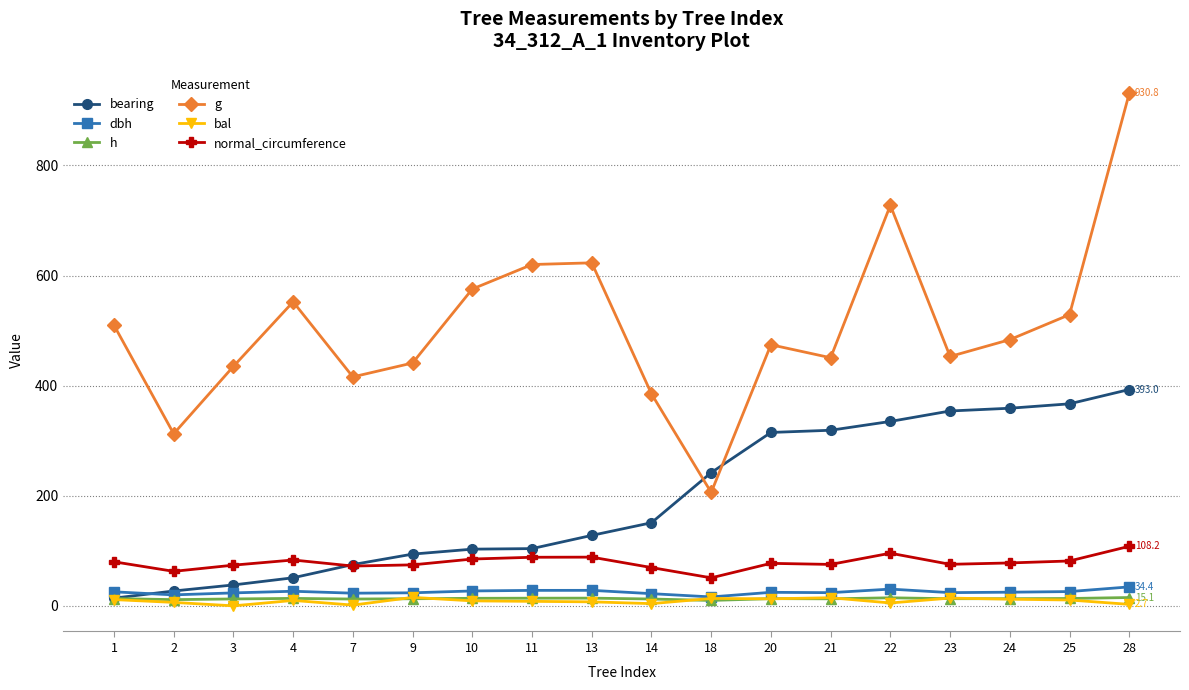

What is the spread (max minus min) of values at 11?

611.9